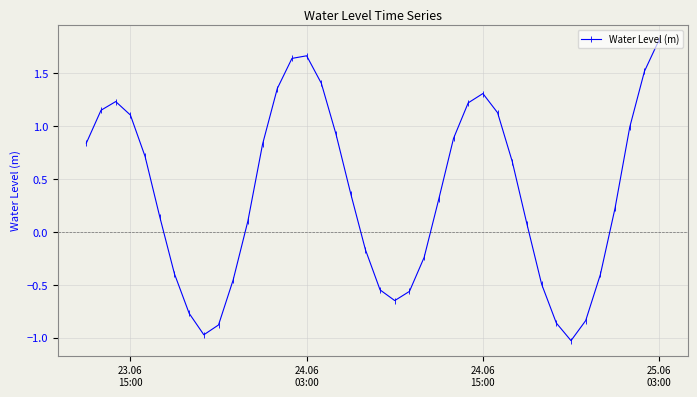

What is the sum of all values?

14.4